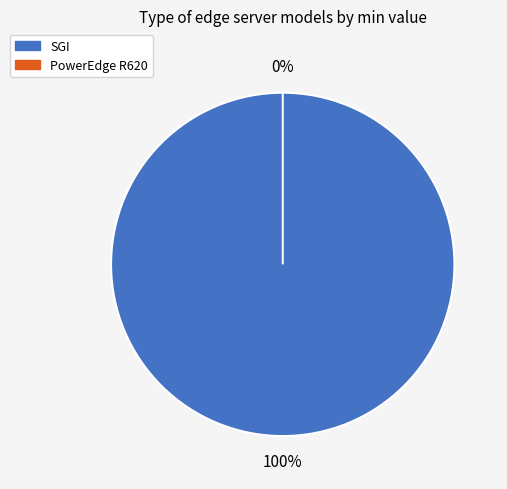

Is it true that SGI is 99% of the pie?

False